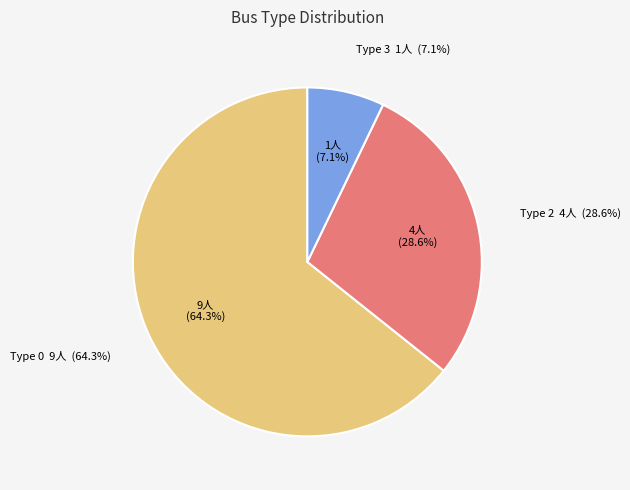

Does any single category account for the majority?

Yes